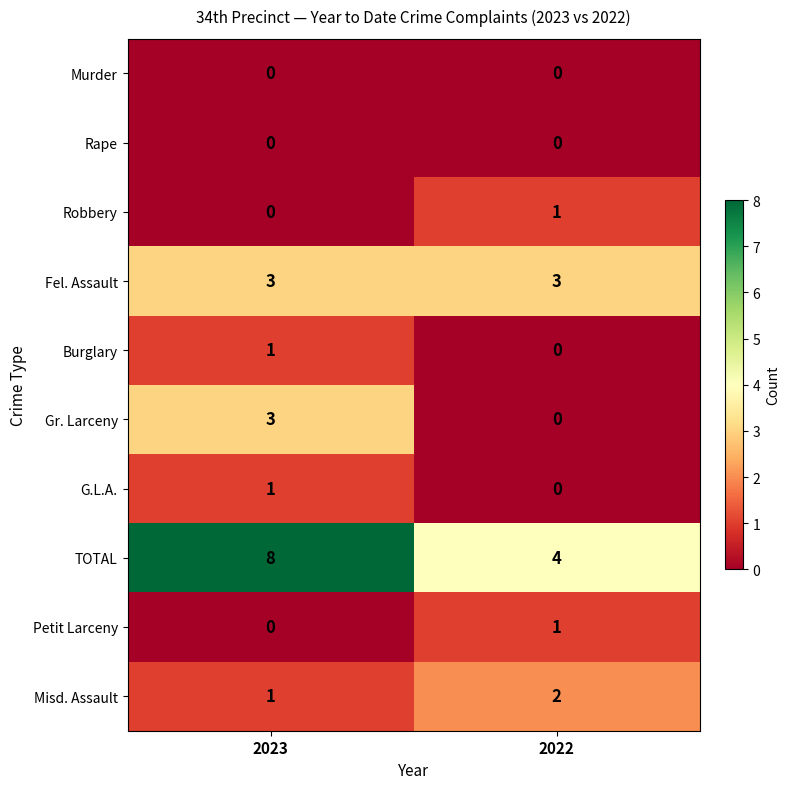

Rank the categories by Gr. Larceny value from lowest to highest.

2022, 2023